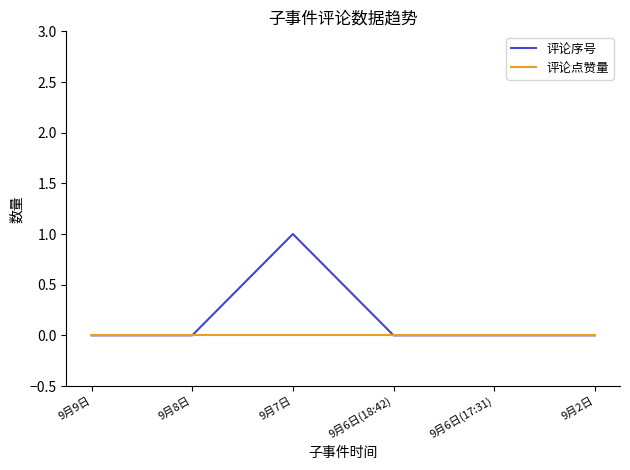

Between 9月7日 and 9月6日(18:42), which series saw the biggest shift?

评论序号